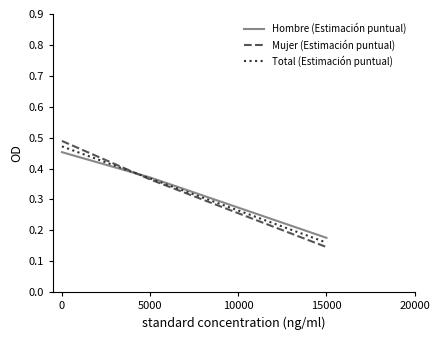

Is the value of Hombre (Estimación puntual) at 5000 greater than the value of Total (Estimación puntual) at 0?

No